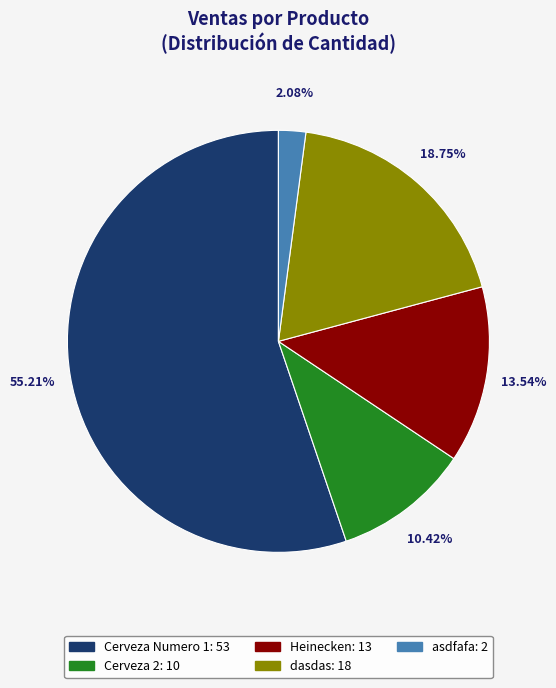

To the nearest percent, what is the combined percentage of asdfafa and Heinecken?

16%